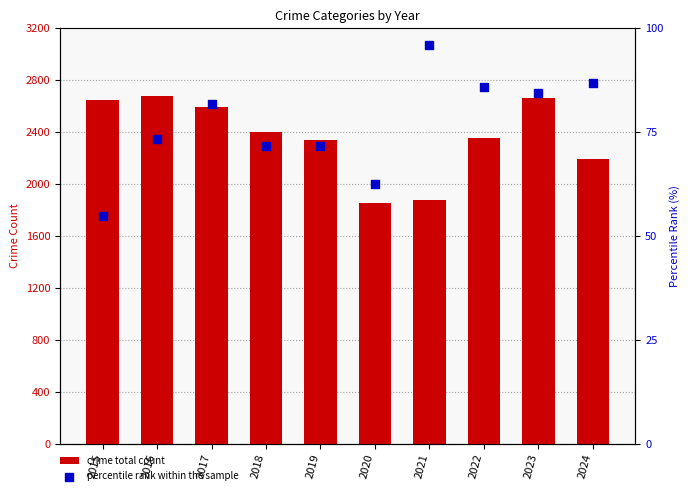

What is the total value across all series at 2019?

2412.6